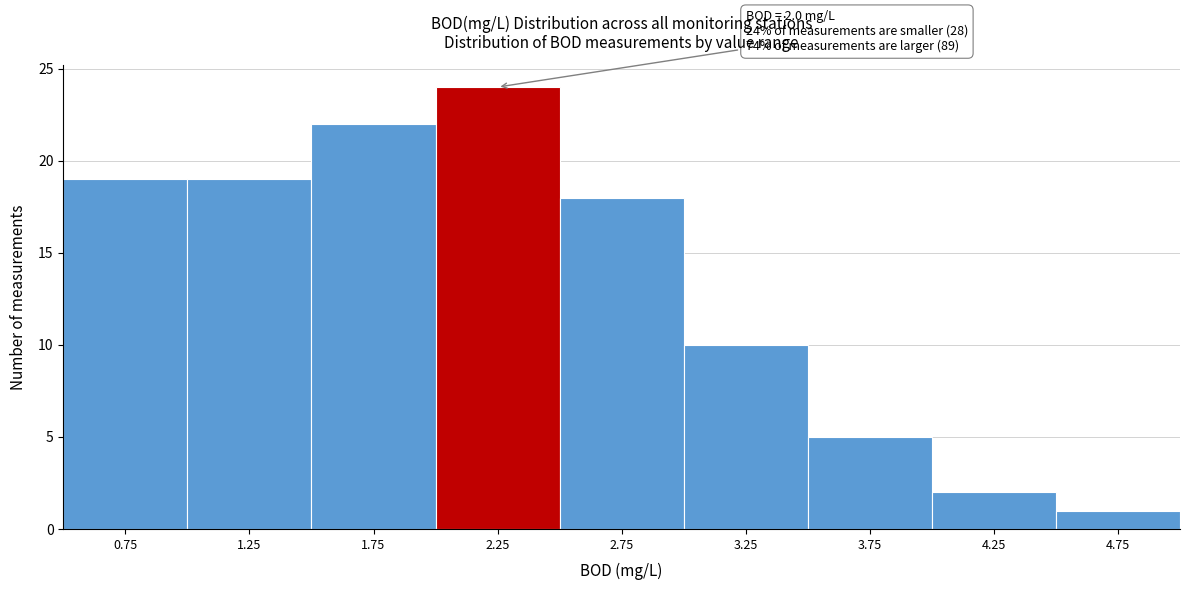

Which range on the x-axis has the tallest bar?

2.0 to 2.5